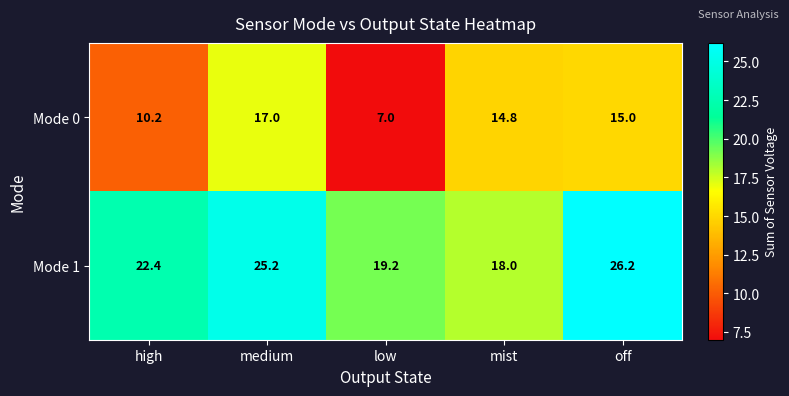

At how many categories does at least one series exceed 19?

4